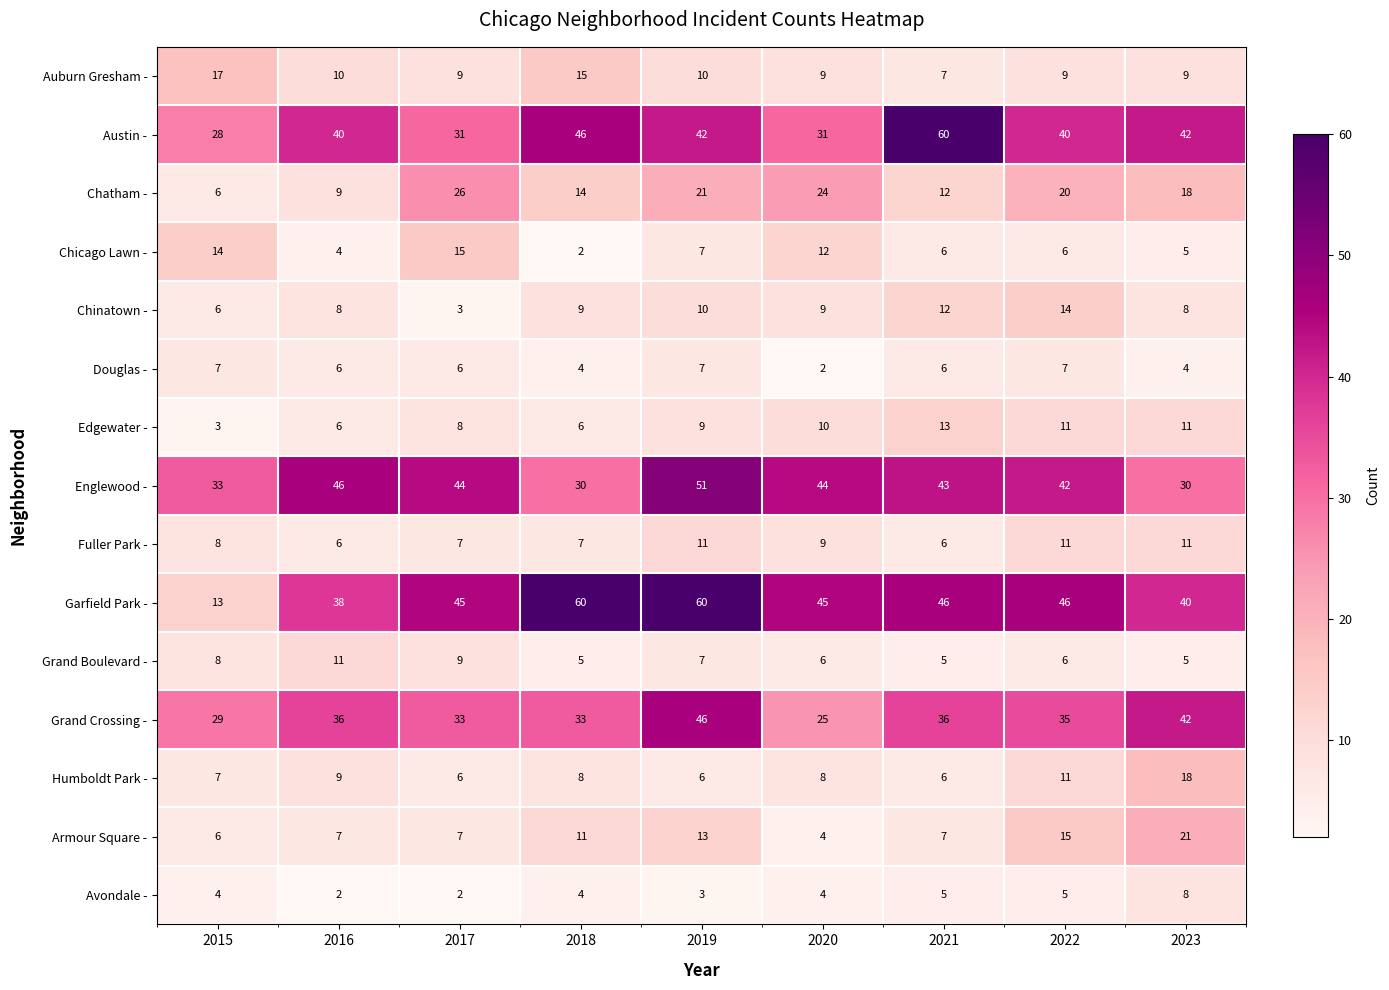

True or false: Douglas - has a value of 6 at 2018.

False